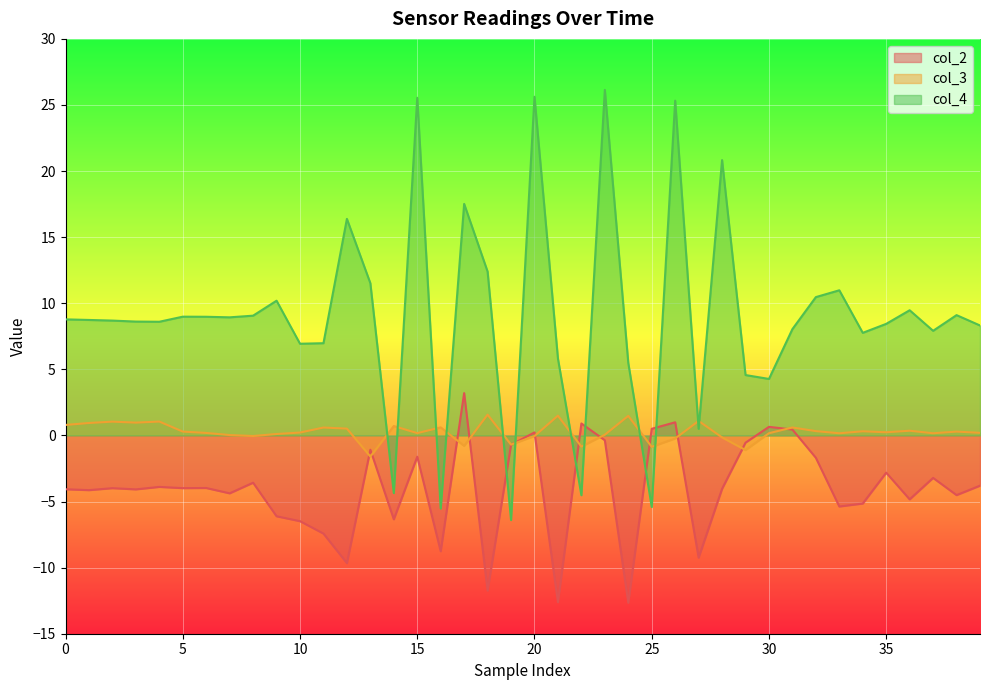

What is the difference between the second highest and minimum values in the col_4 series?

32.0